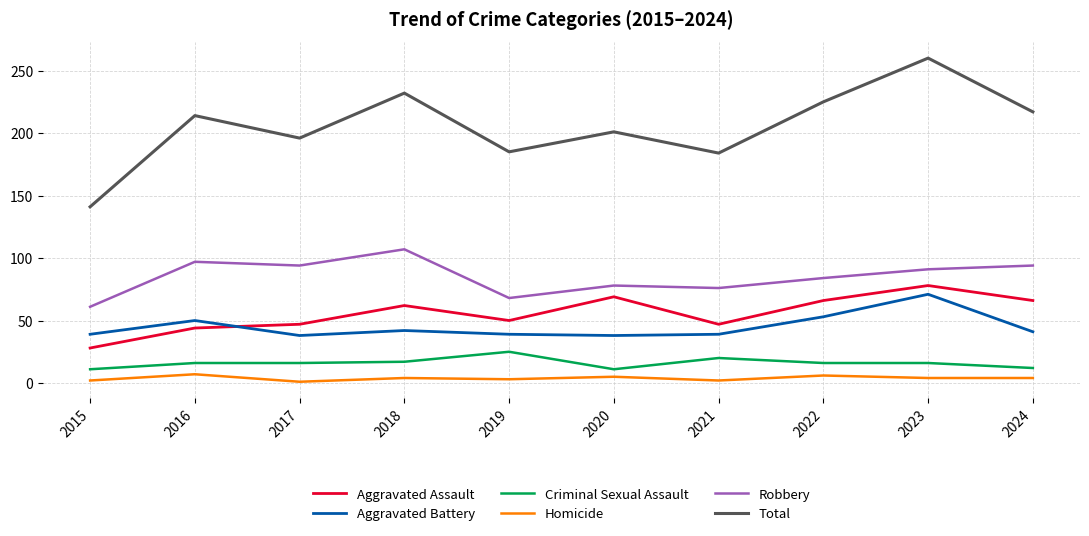

What is the total value across all series at 2015?

282